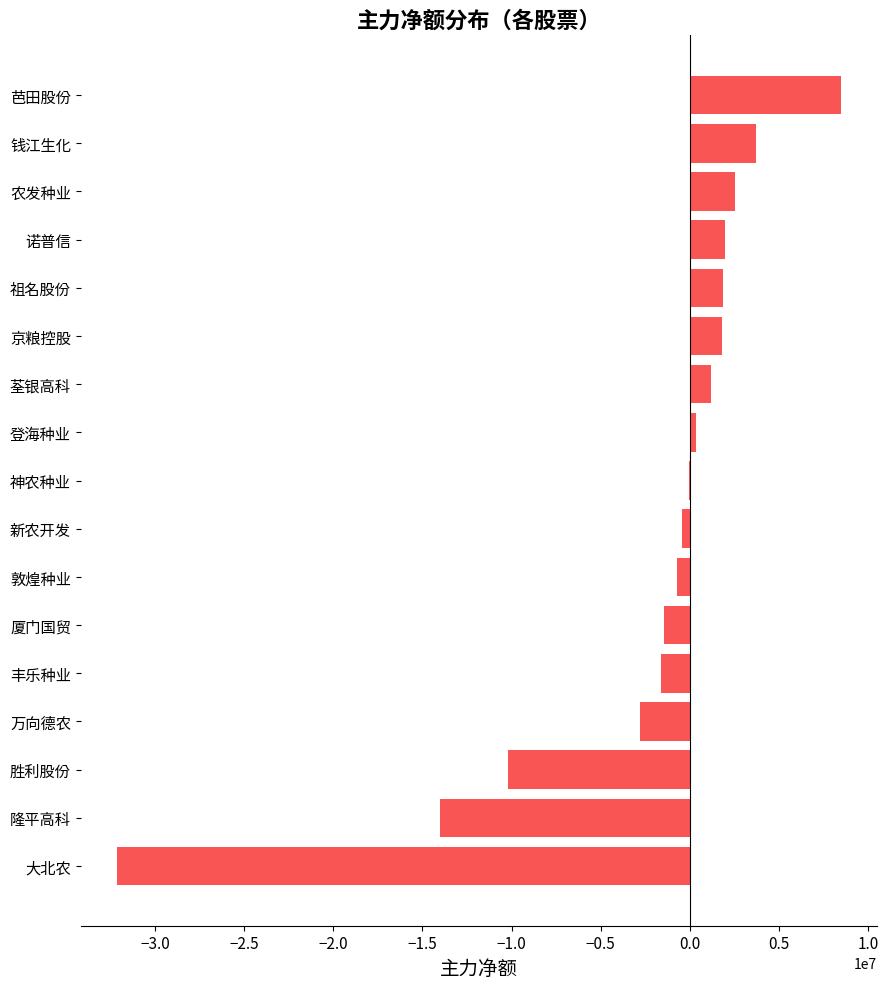

Which has a higher value, 荃银高科 or 万向德农?

荃银高科